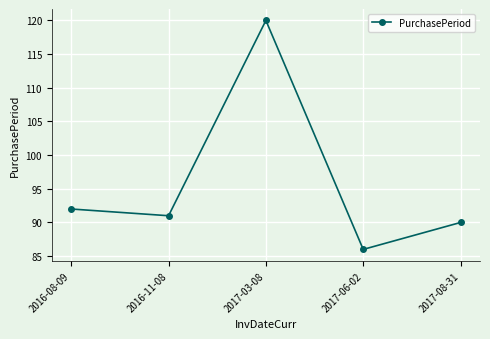

Reading left to right, extract all data points from this chart.

92	91	120	86	90